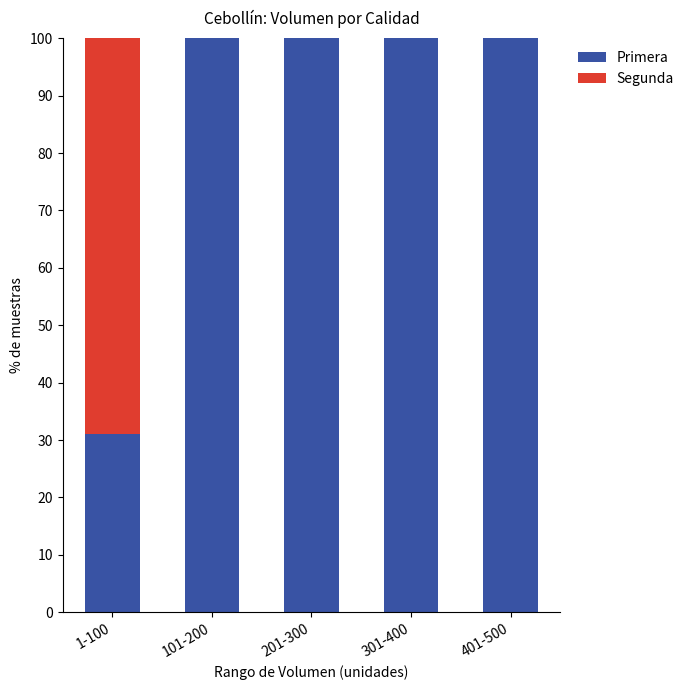

What is the maximum value for Primera?

100.0